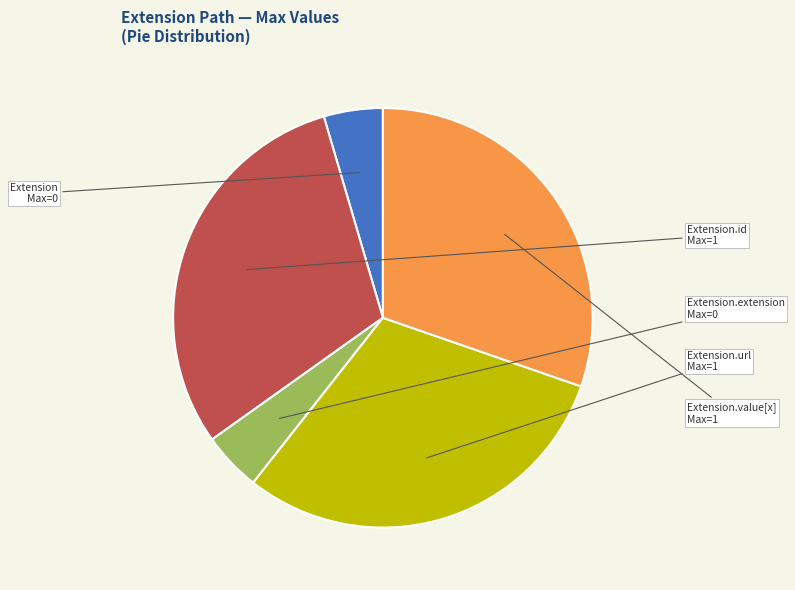

Is there a majority slice in this chart?

No